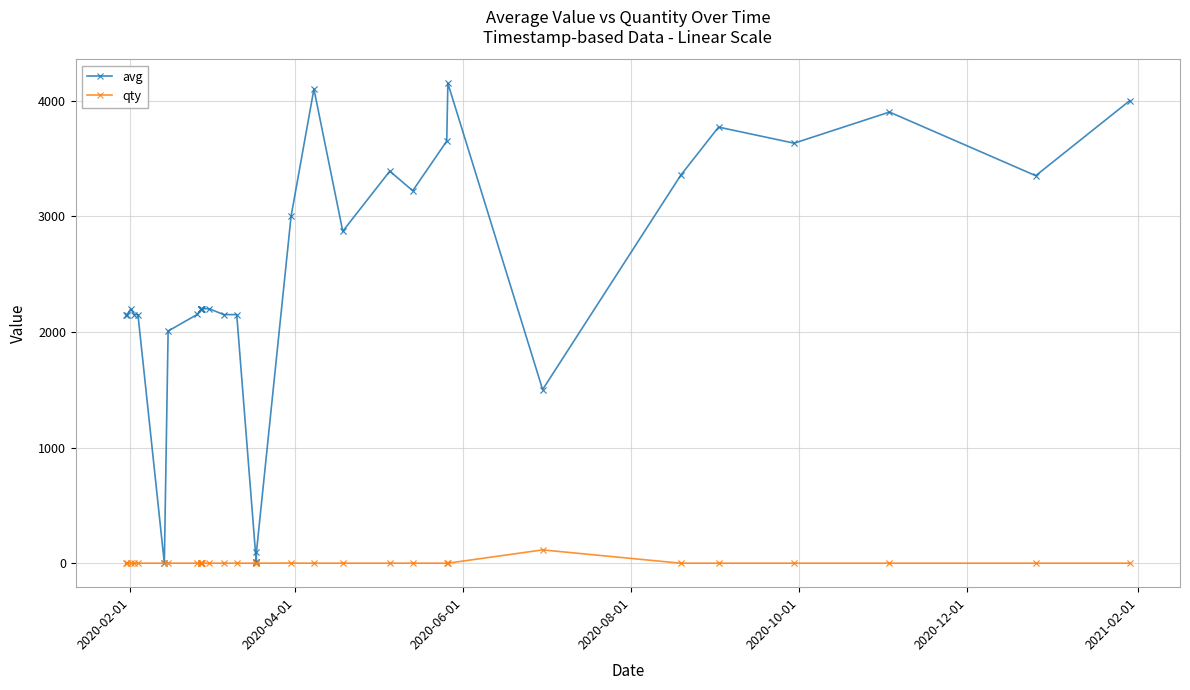

What are all the series names shown in the legend?

avg, qty